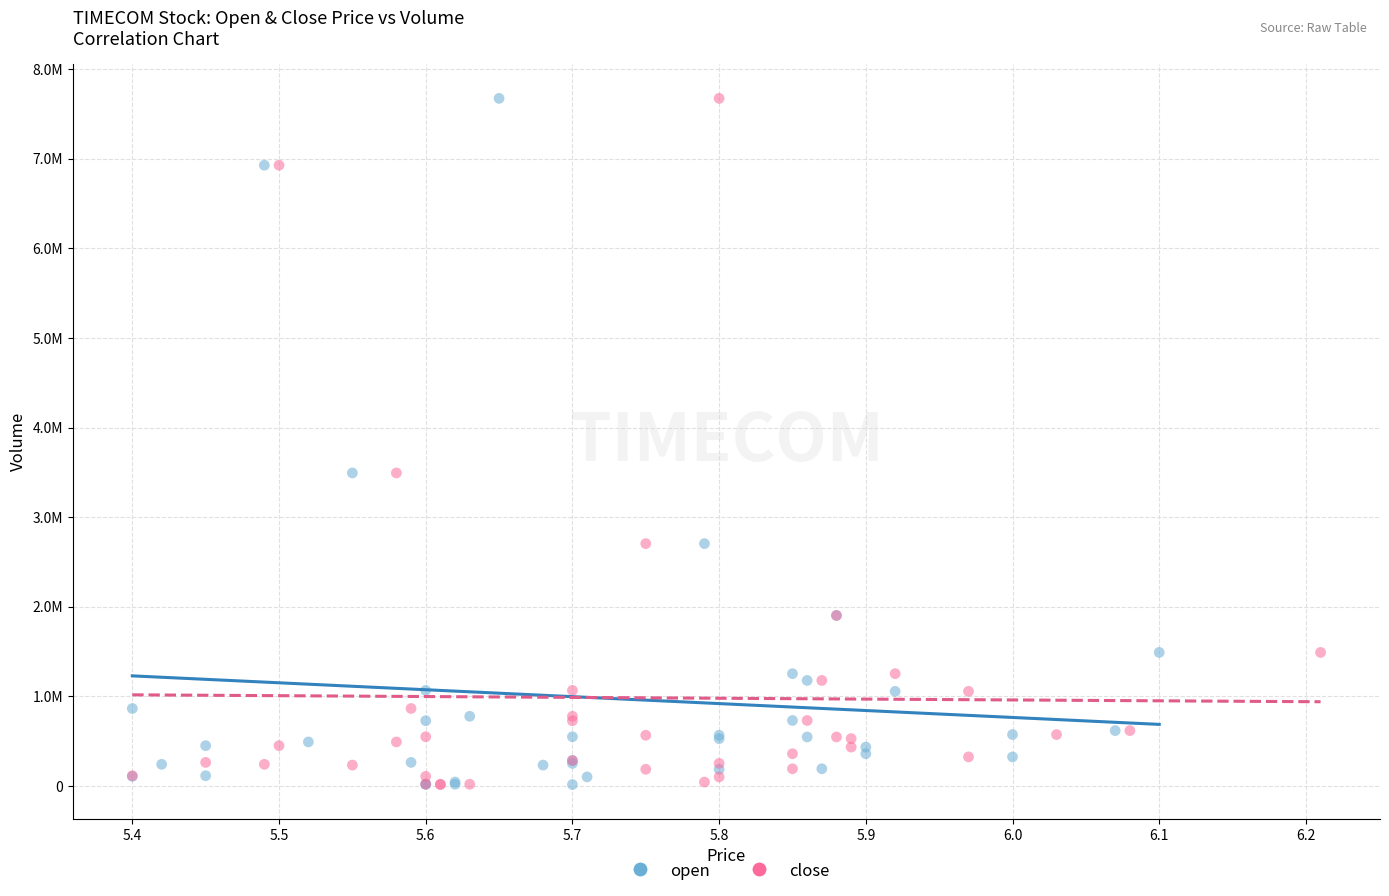

What are all the series names shown in the legend?

open, close